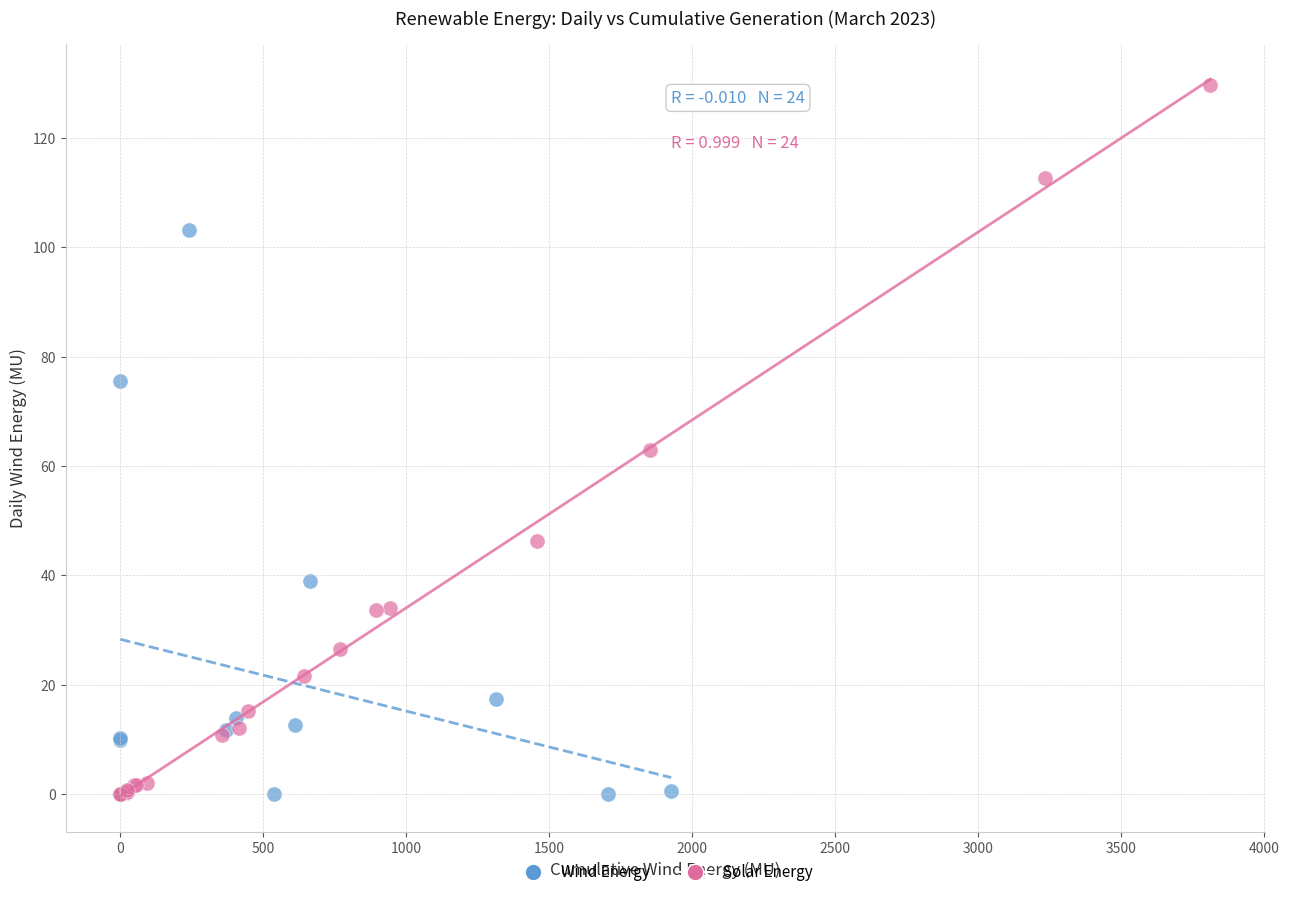

Which series has the largest Y range (max minus min)?

Solar Energy